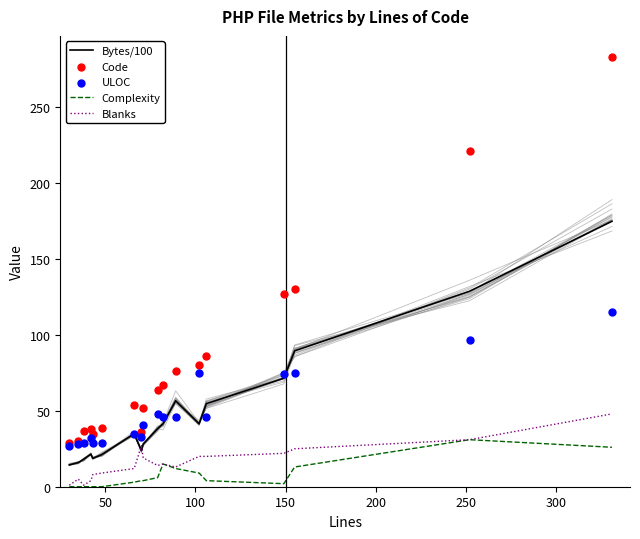

What are all the series names shown in the legend?

Bytes/100, Complexity, Blanks, Code, ULOC